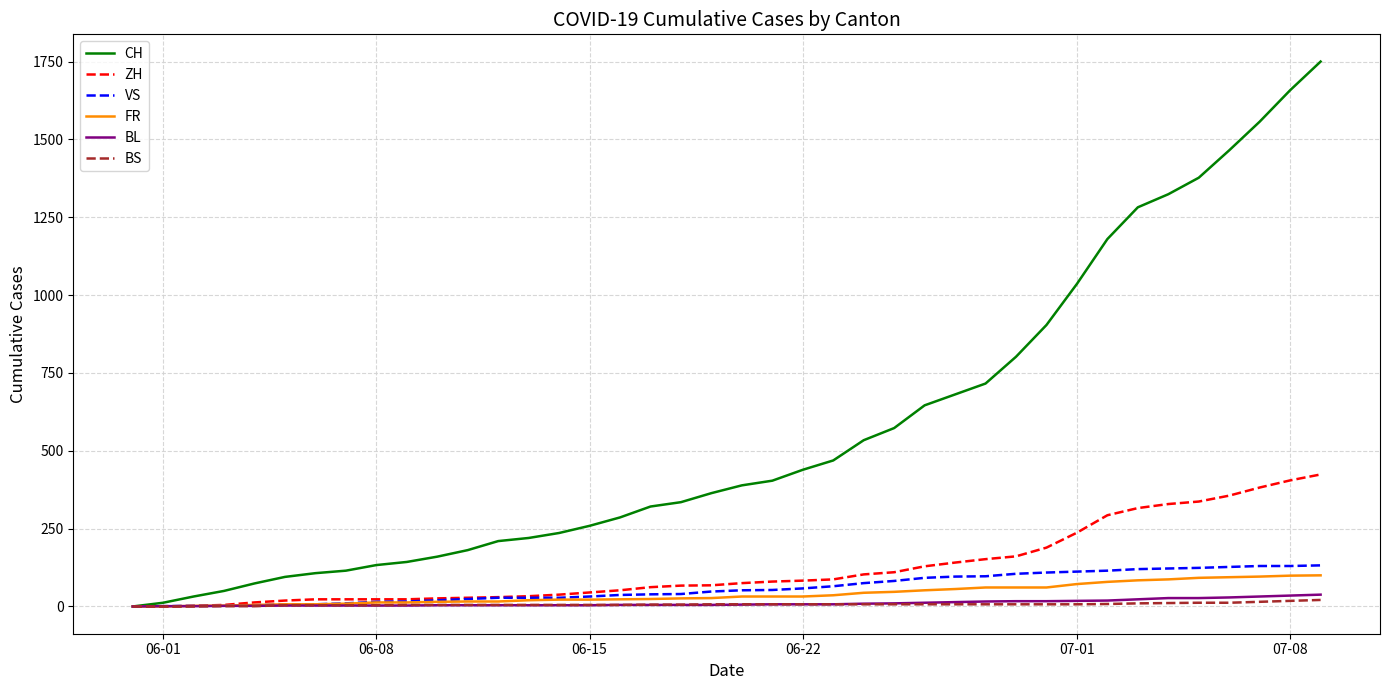

Which series has the largest total across all categories?

CH